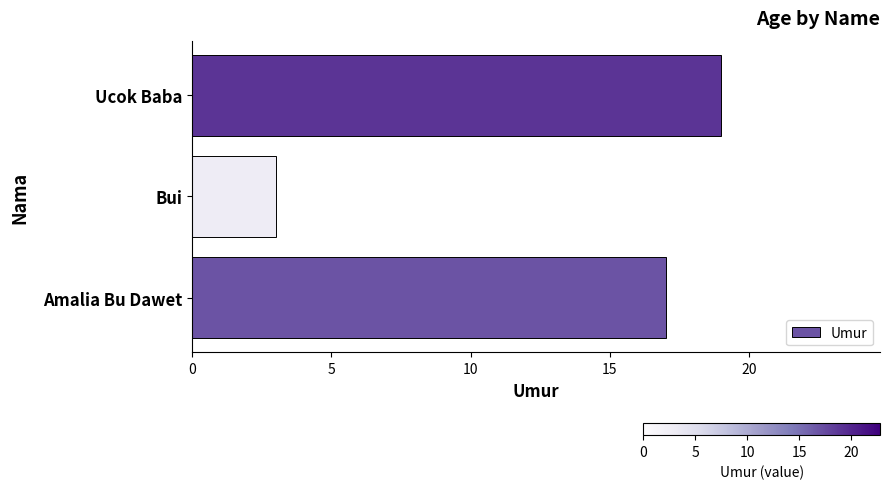

Approximately how many times larger is the value at Amalia Bu Dawet compared to Bui?

5.7